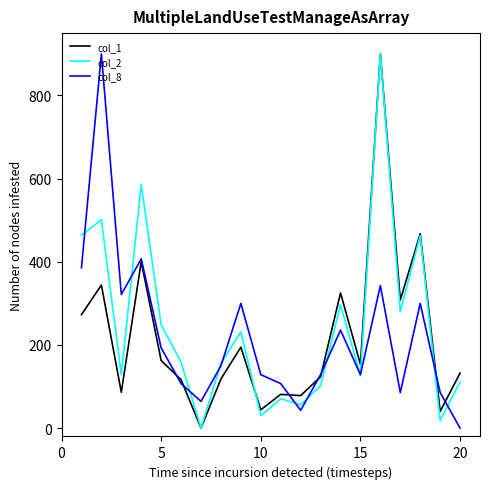

What is the maximum value for col_2?

900.0